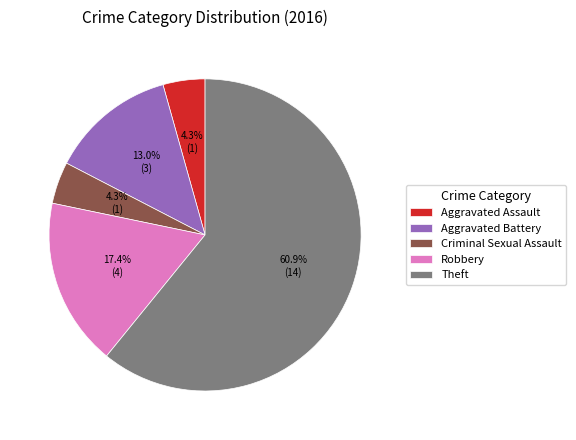

How many segments does this pie chart have?

5